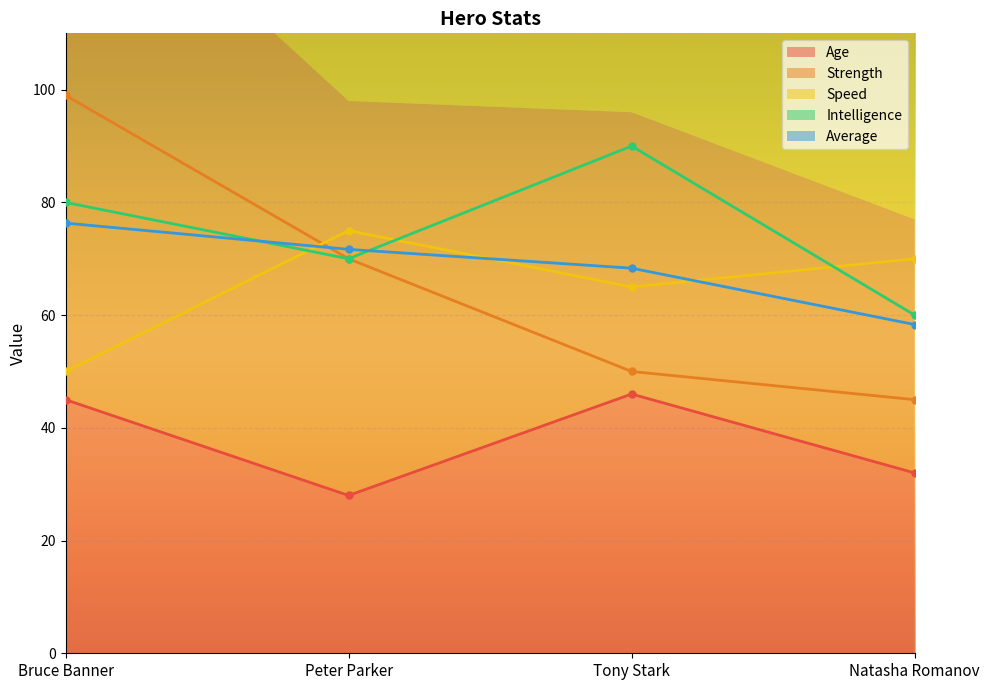

True or false: Age has a value of 52.9 at Natasha Romanov.

False